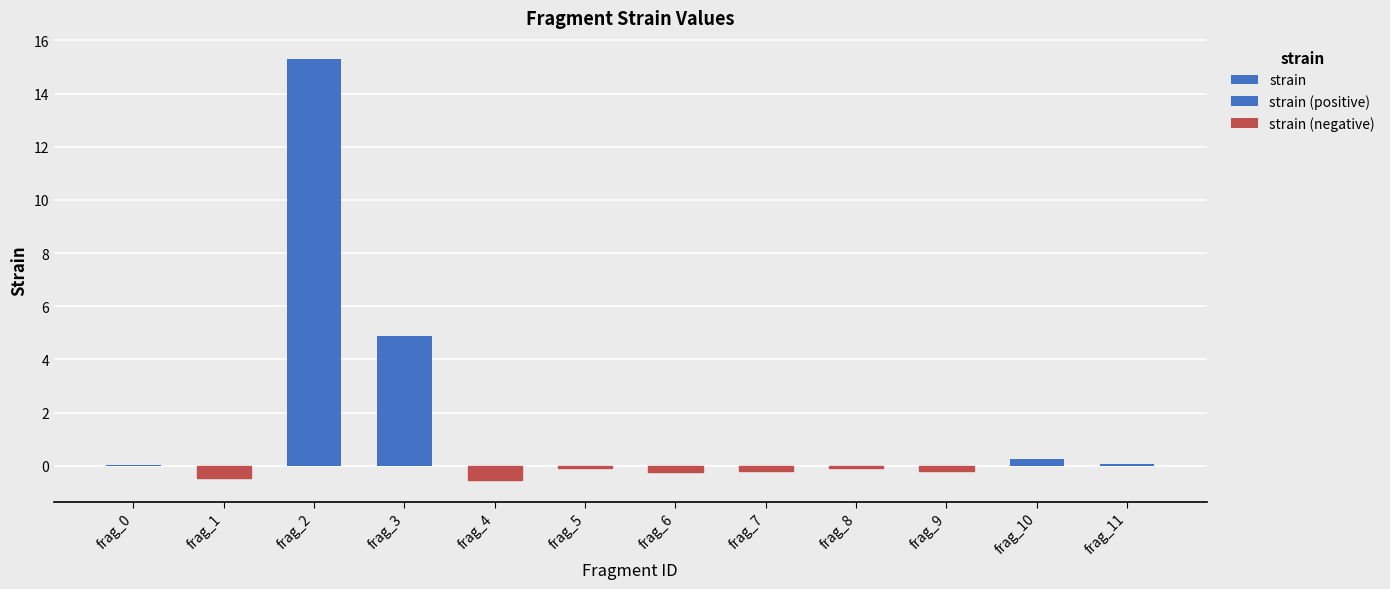

Reading left to right, extract all data points from this chart.

0.0	-0.4	15.3	4.9	-0.6	-0.1	-0.2	-0.2	-0.1	-0.2	0.2	0.1